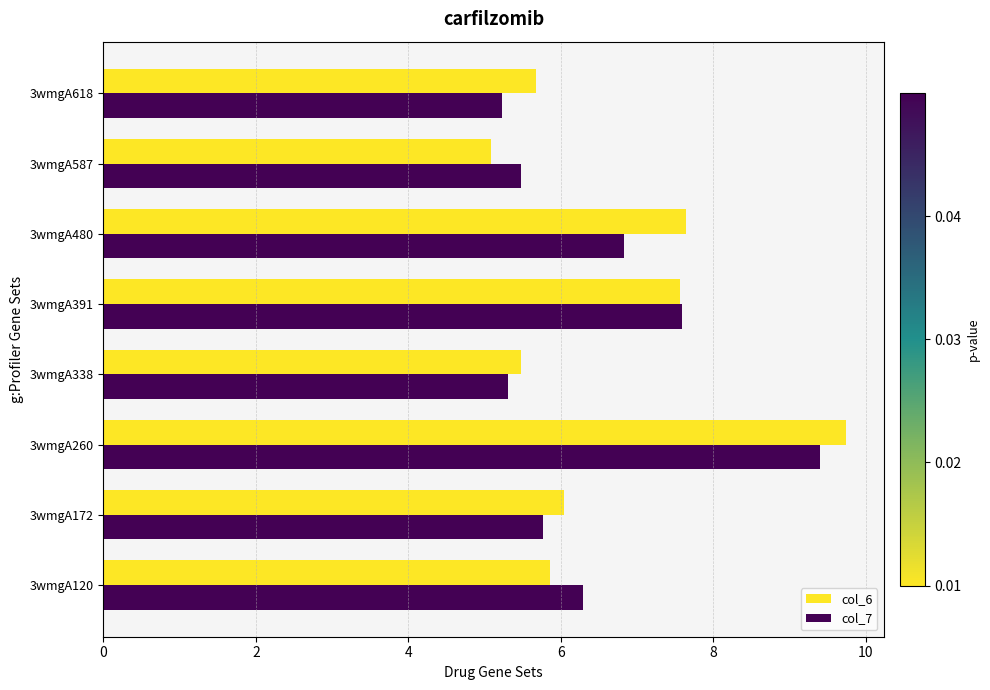

What is the greatest value displayed?

9.7